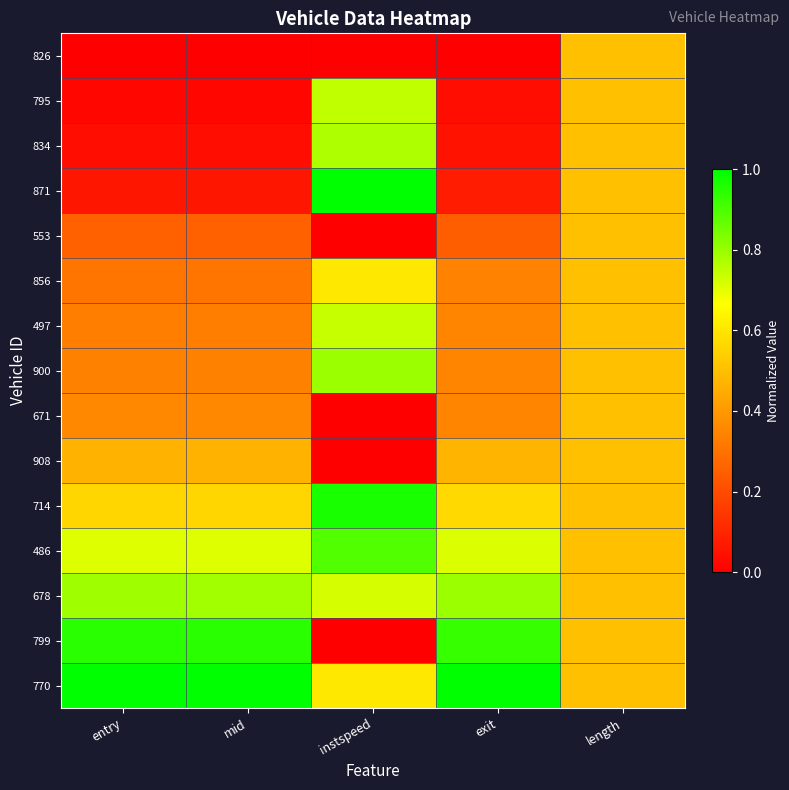

At instspeed, list the series in order from smallest to largest.

826, 553, 671, 908, 799, 856, 770, 678, 497, 795, 834, 900, 486, 714, 871